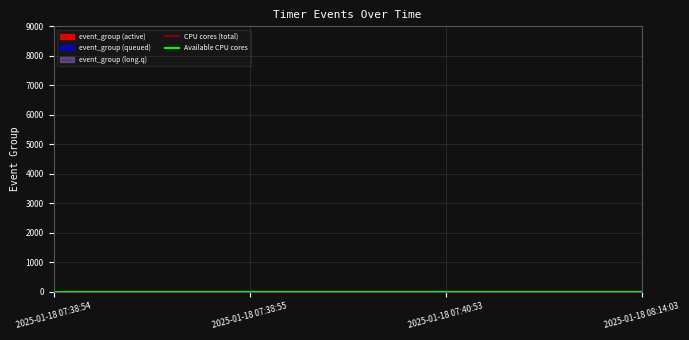

What is the greatest value displayed?

0.8